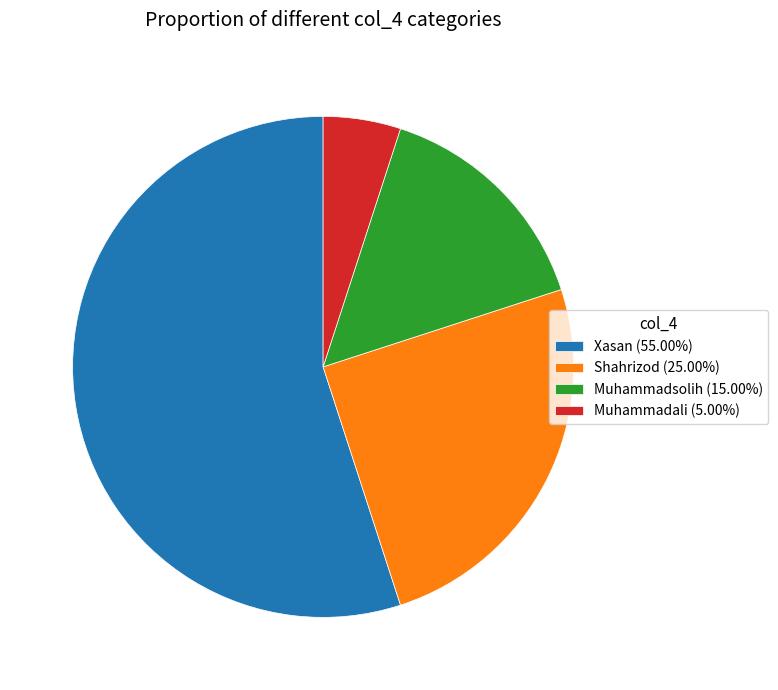

What is the ratio of the value at Muhammadali to the value at Muhammadsolih?

0.3